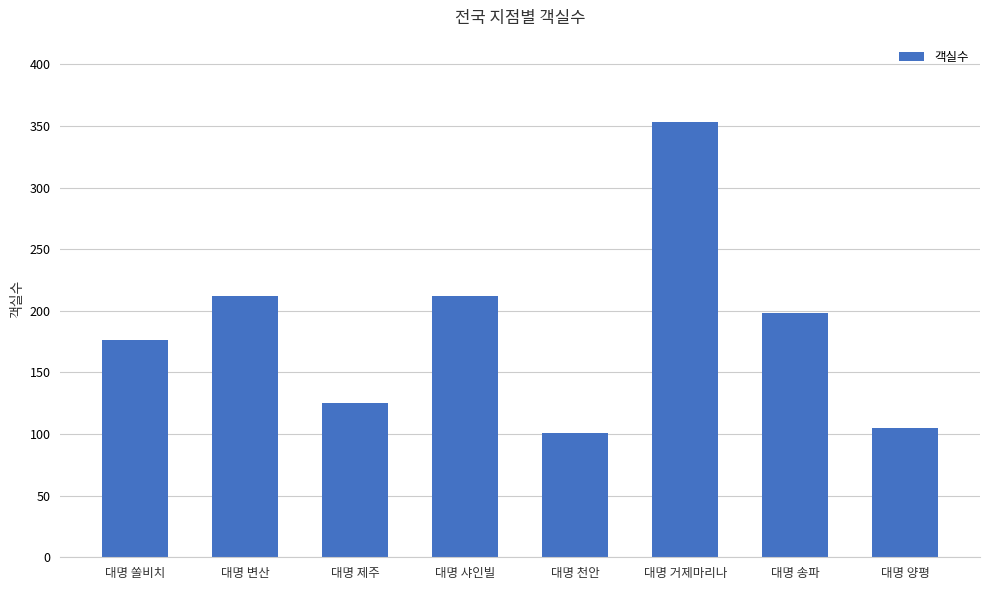

Approximately how many times larger is the value at 대명 양평 compared to 대명 변산?

0.5